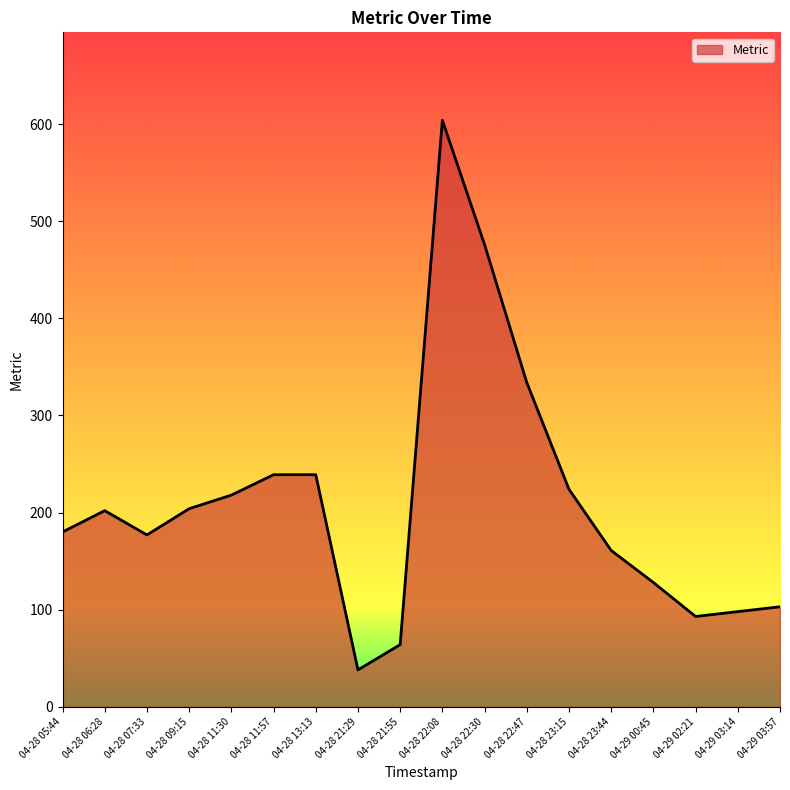

Approximately how many times larger is the value at 04-28 13:13 compared to 04-28 22:47?

0.7